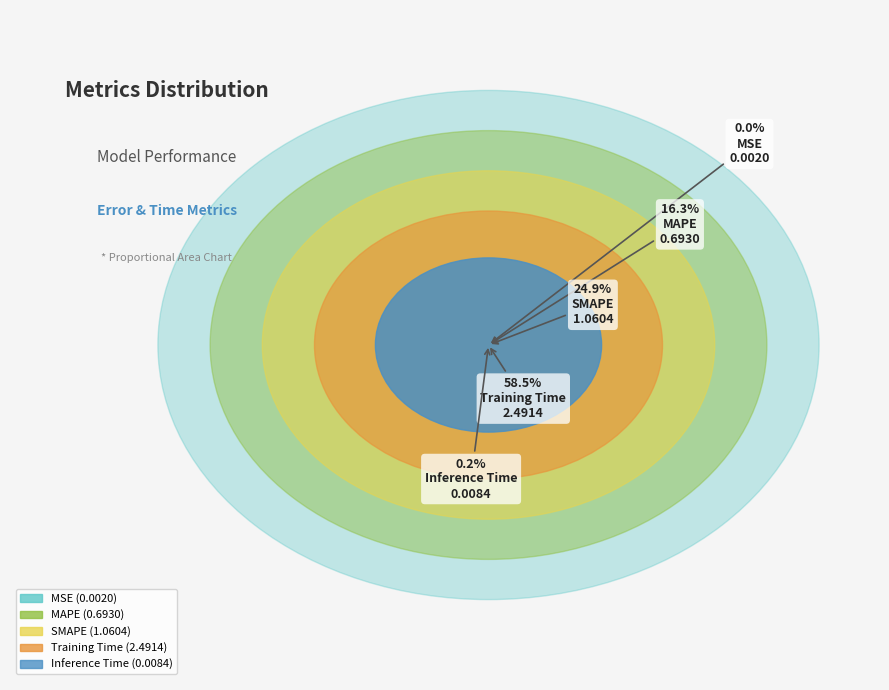

How many segments does this pie chart have?

5